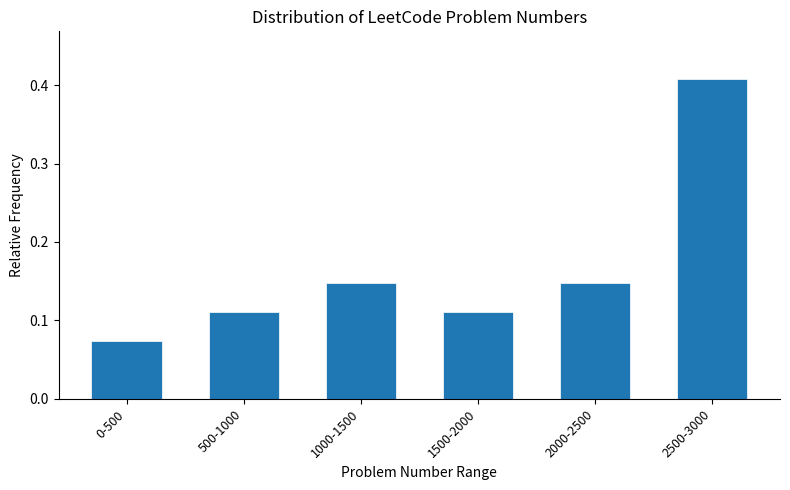

Which category has the lowest value across all series?

0-500